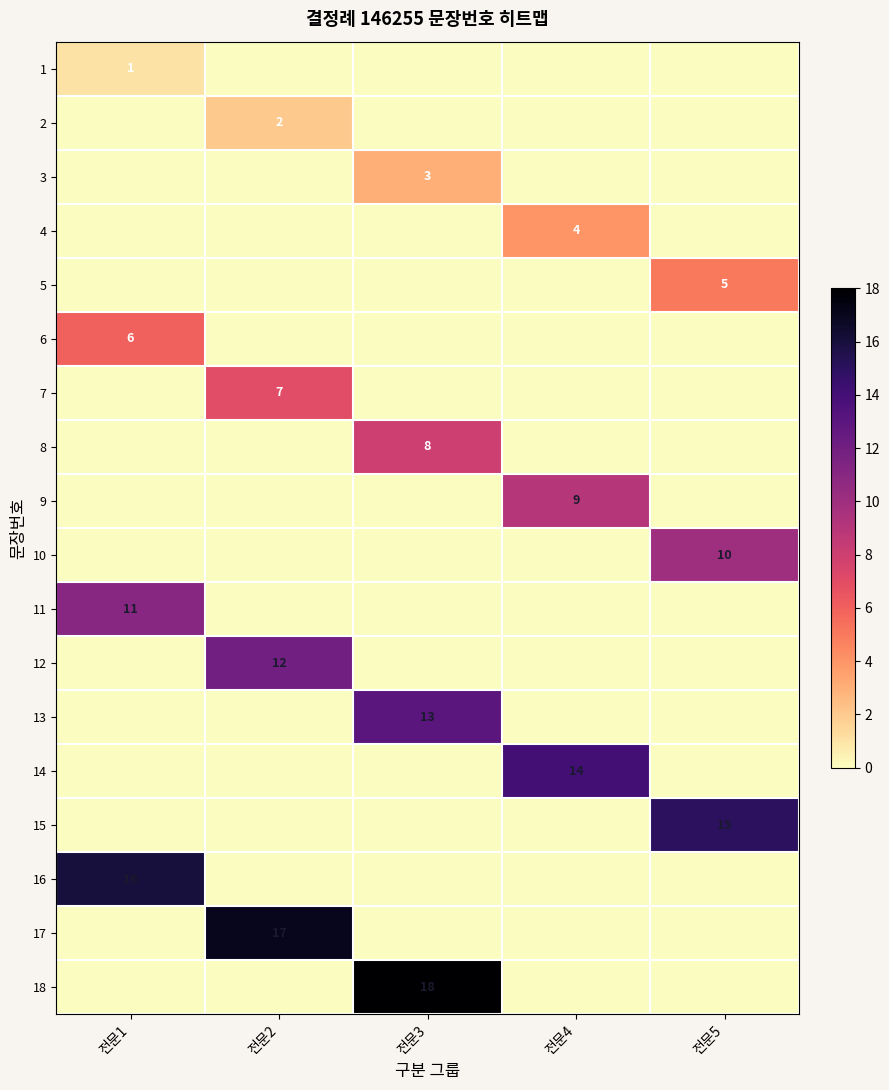

True or false: 10 has a value of 15 at 전문5.

False